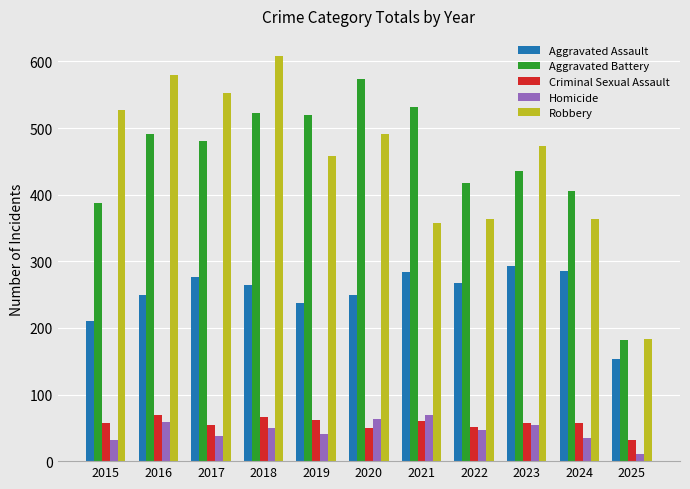

How many values in the Aggravated Battery series are below 480?

5